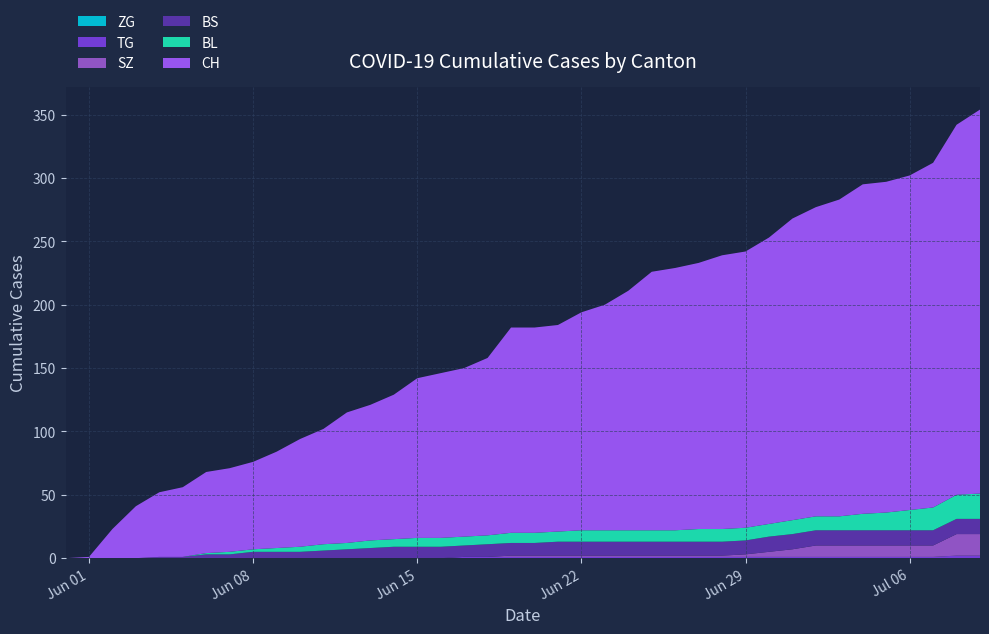

Reading right to left, transcribe all the data shown in this chart.

CH: 303	292	272	264	261	260	250	244	238	226	218	216	210	207	204	189	178	172	163	162	162	140	133	130	126	114	107	103	91	85	76	69	66	64	55	51	41	23	1	0
BL: 20	19	18	16	14	13	11	11	11	10	10	10	10	9	9	9	9	9	8	8	8	7	7	7	7	6	6	5	5	4	3	2	2	1	0	0	0	0	0	0
BS: 12	12	12	12	12	12	12	12	12	12	11	11	11	11	11	11	11	11	11	10	10	10	9	9	9	9	8	7	6	5	5	5	3	3	1	1	0	0	0	0
SZ: 17	17	9	9	9	9	9	9	6	4	2	1	1	1	1	1	1	1	1	1	1	0	0	0	0	0	0	0	0	0	0	0	0	0	0	0	0	0	0	0
TG: 2	2	1	1	1	1	1	1	1	1	1	1	1	1	1	1	1	1	1	1	1	1	1	0	0	0	0	0	0	0	0	0	0	0	0	0	0	0	0	0
ZG: 0	0	0	0	0	0	0	0	0	0	0	0	0	0	0	0	0	0	0	0	0	0	0	0	0	0	0	0	0	0	0	0	0	0	0	0	0	0	0	0